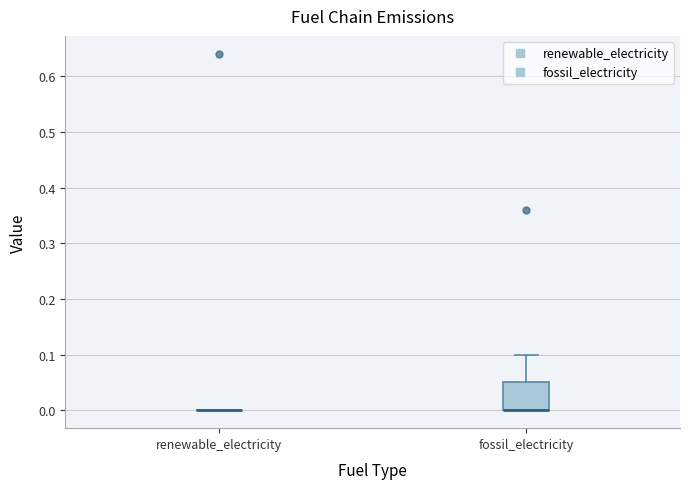

Which box is the tallest, from its lower edge to its upper edge?

fossil_electricity